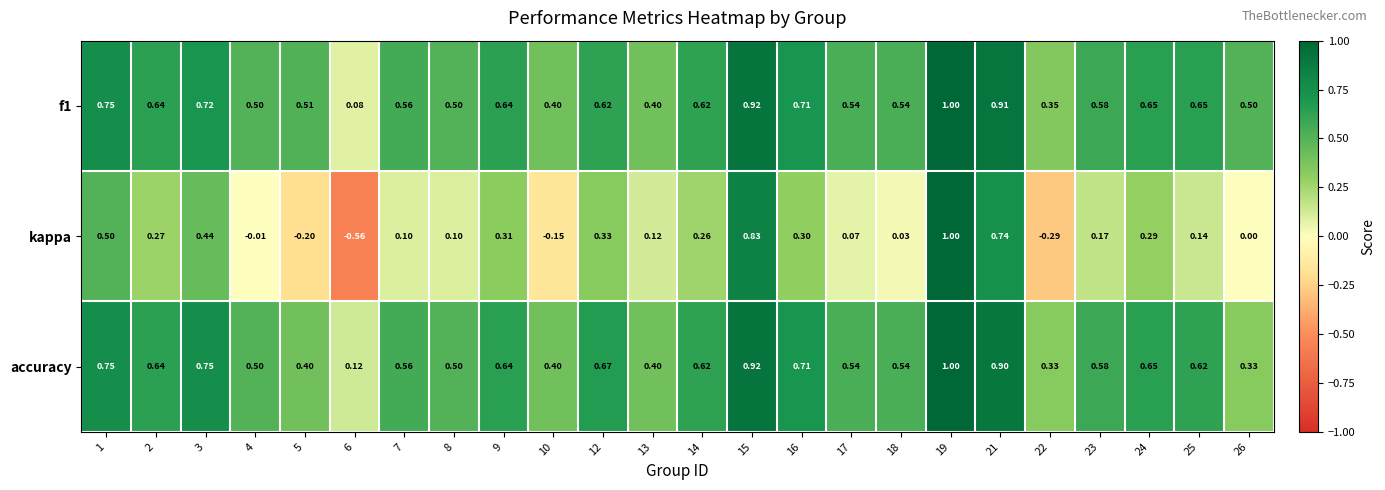

At 25, list the series in order from largest to smallest.

f1, accuracy, kappa